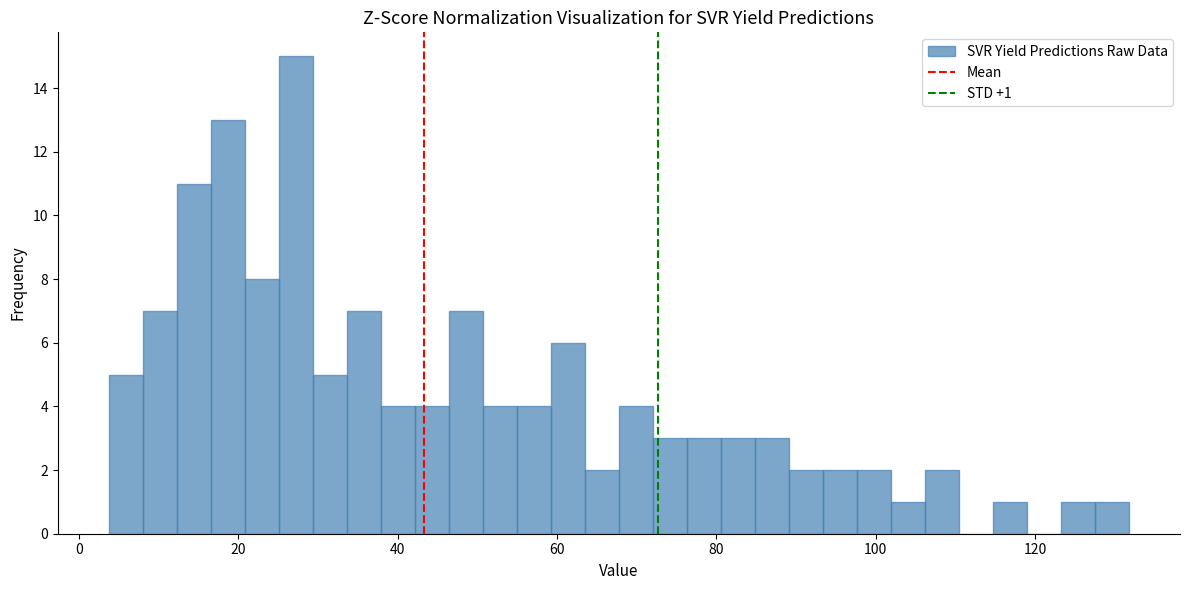

Around what value on the x-axis is the tallest bar? Give the approximate position of its centre, as read against the axis.

28